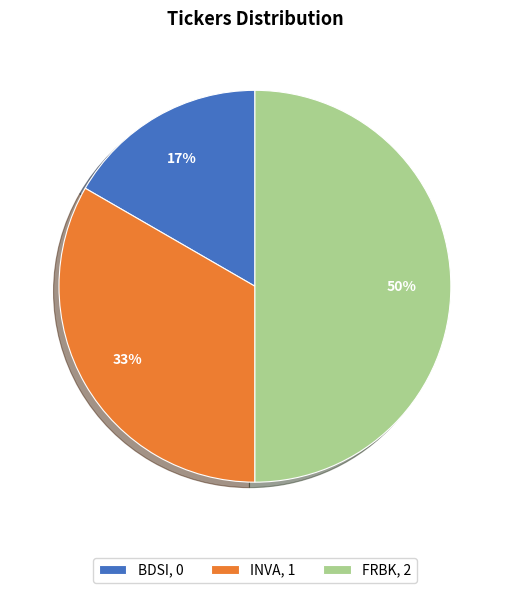

Does INVA, 1 account for over 50% of the chart?

No